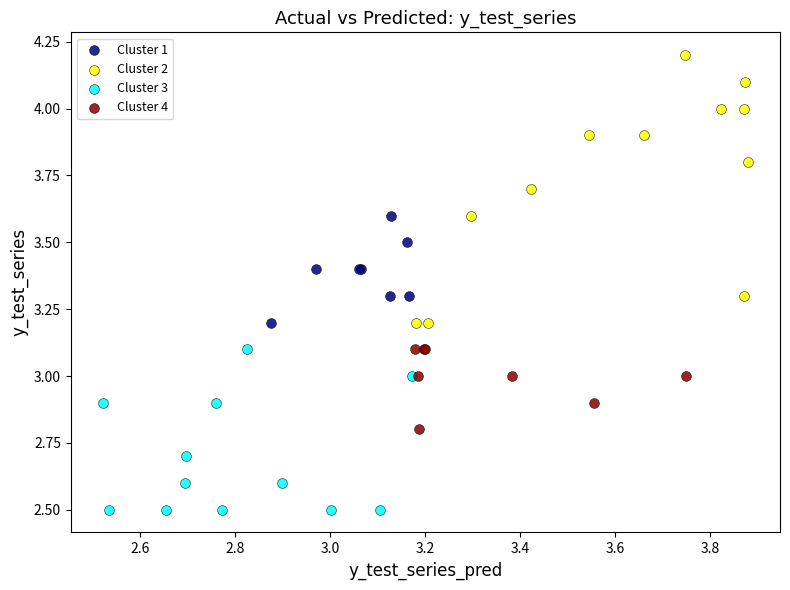

Which series has the widest spread of Y values?

Cluster 2